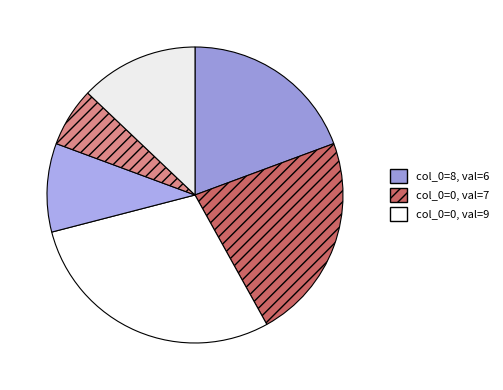

Count the number of slices in the pie.

6